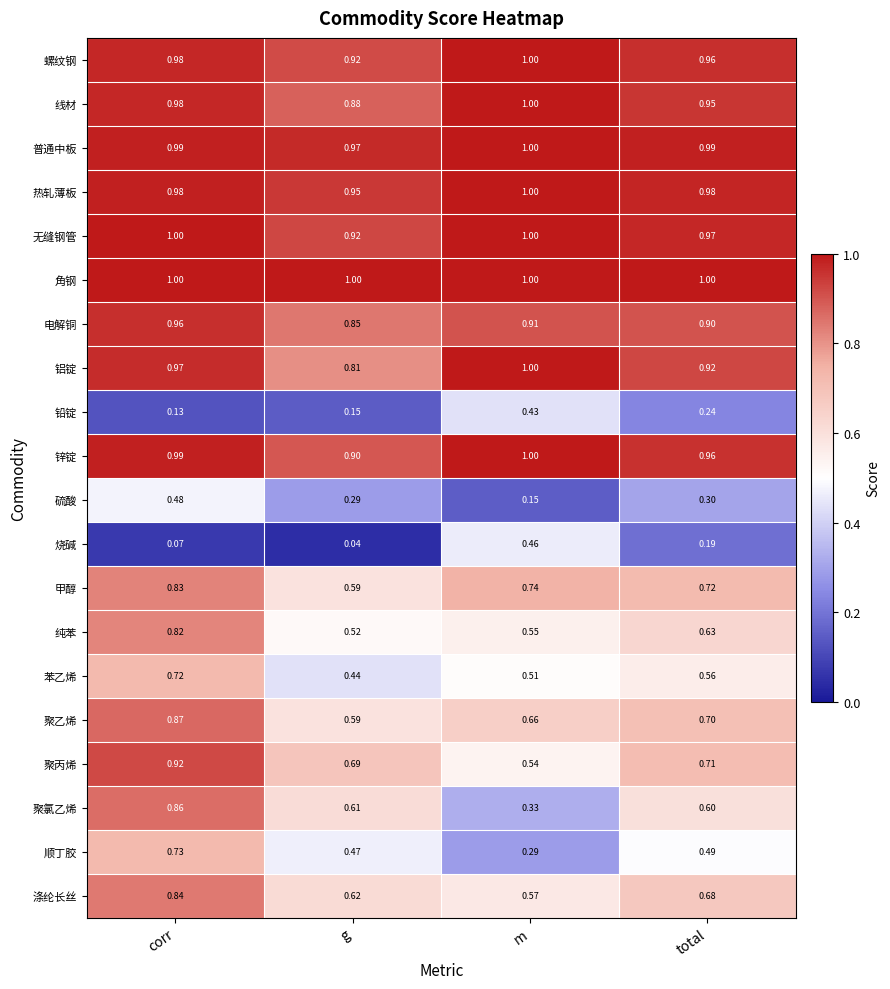

List the labels in order of 硫酸 value, smallest first.

m, g, total, corr